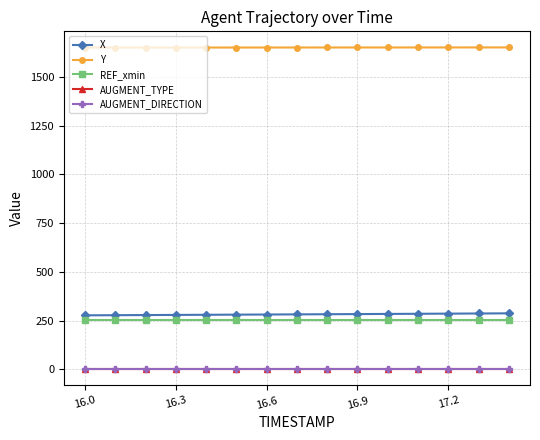

True or false: REF_xmin and Y cross at least once.

False